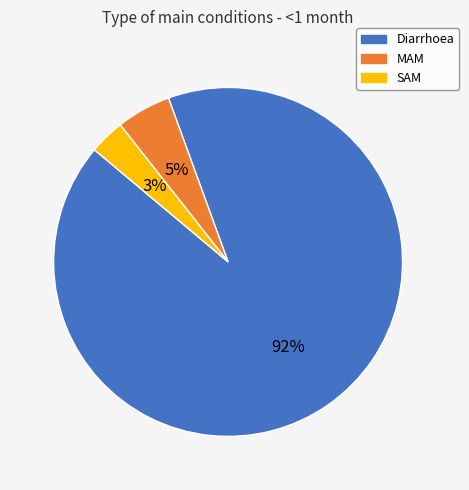

Rank the categories by value from lowest to highest.

SAM, MAM, Diarrhoea